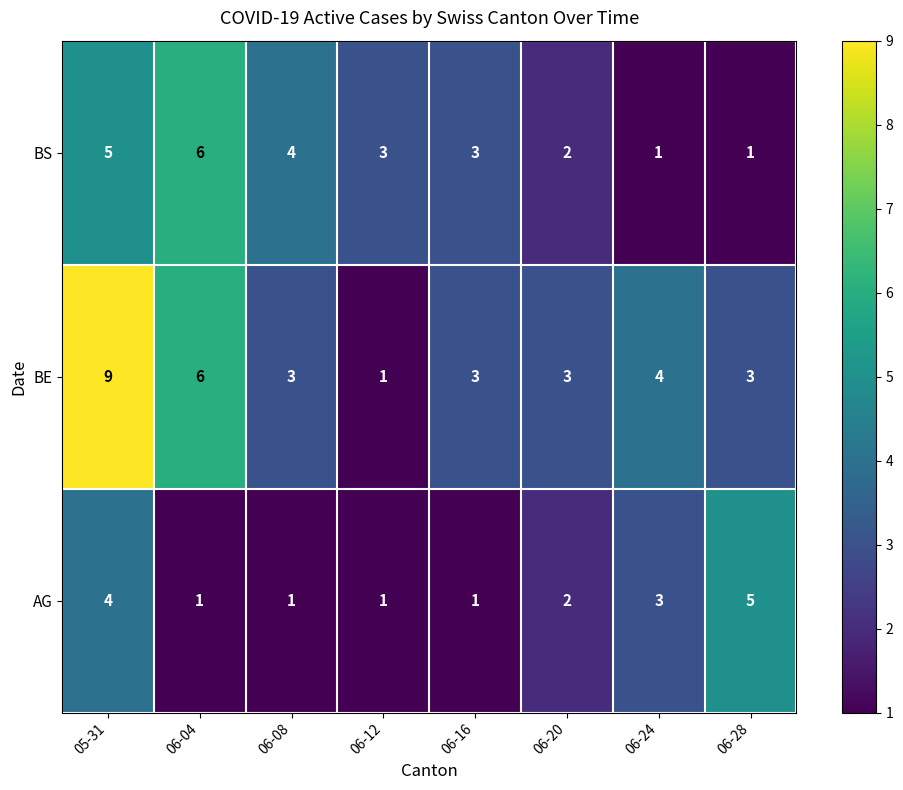

What is the maximum value shown in the chart?

9